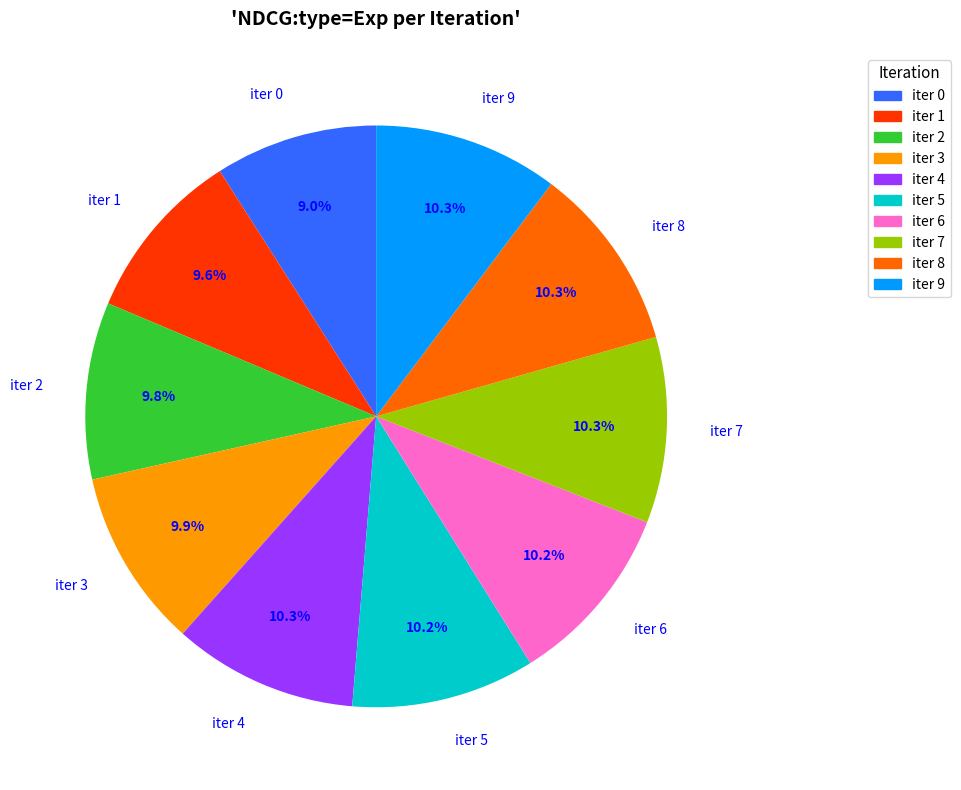

Is the sum of iter 0 and iter 3 greater than half?

No